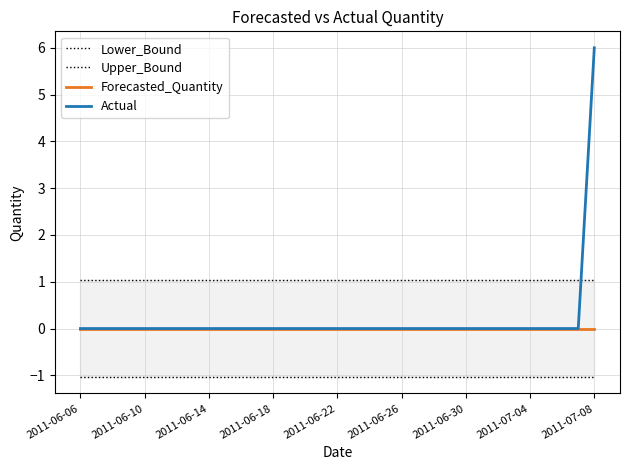

The value of Actual at 2011-06-06 is -3. True or false?

False